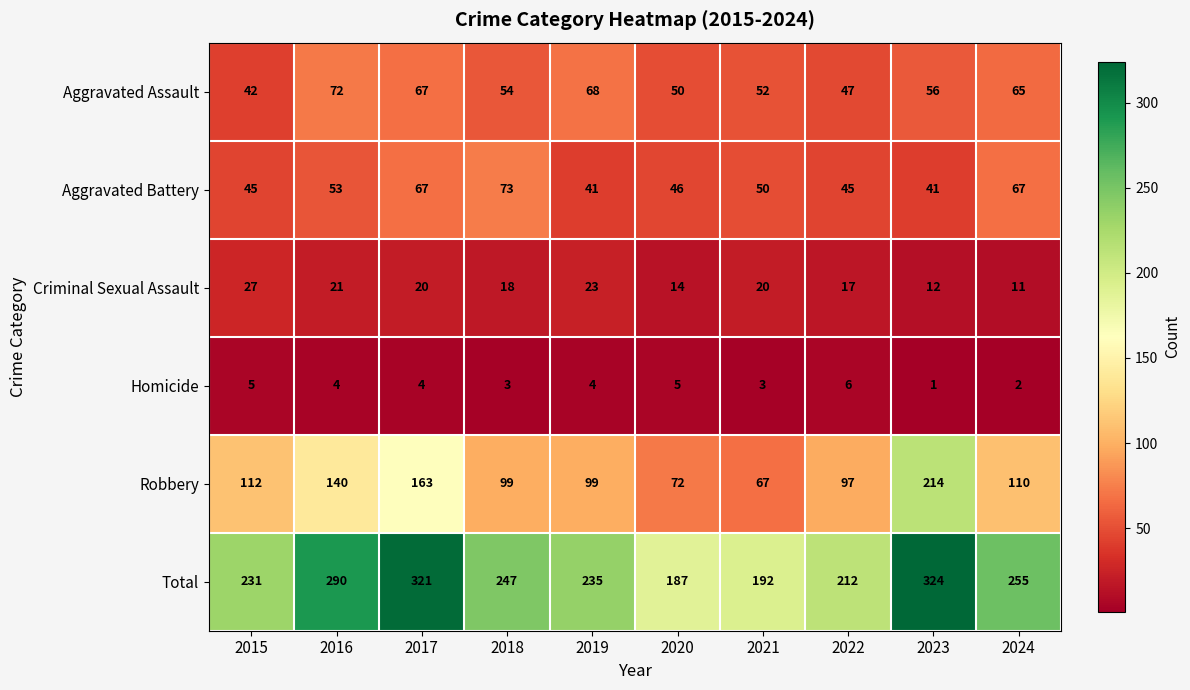

What is the sum of the Aggravated Assault values at 2023 and 2020?

106